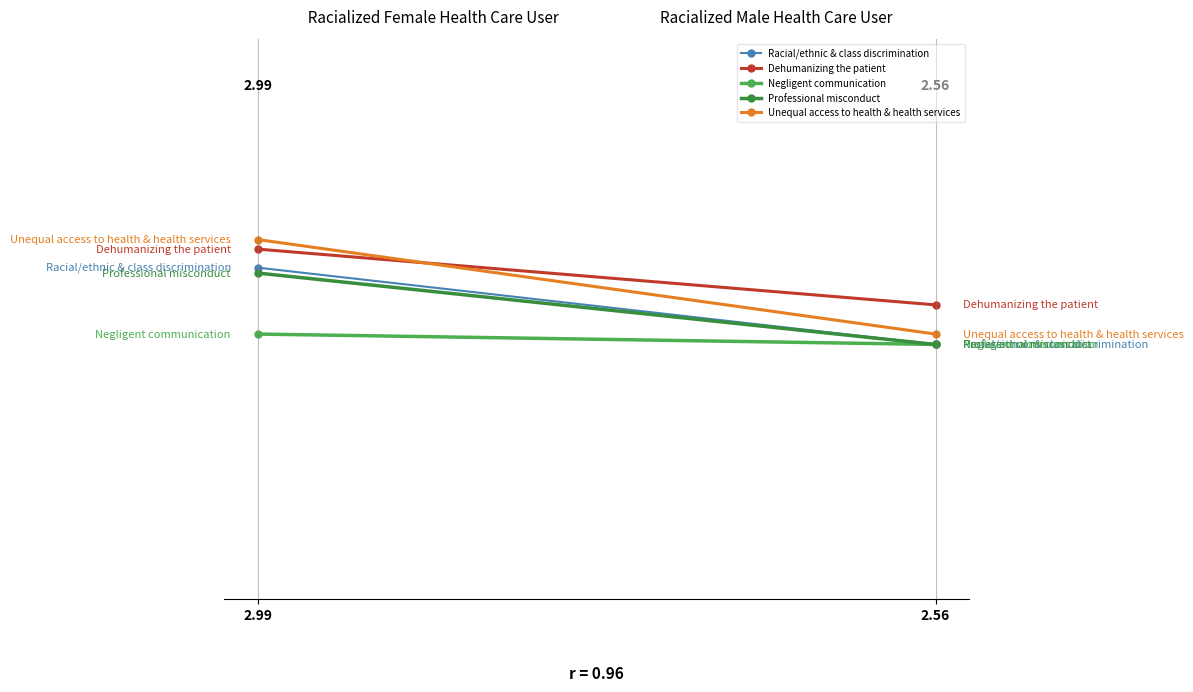

What is the difference between the maximum and minimum values in the Professional misconduct series?

0.3